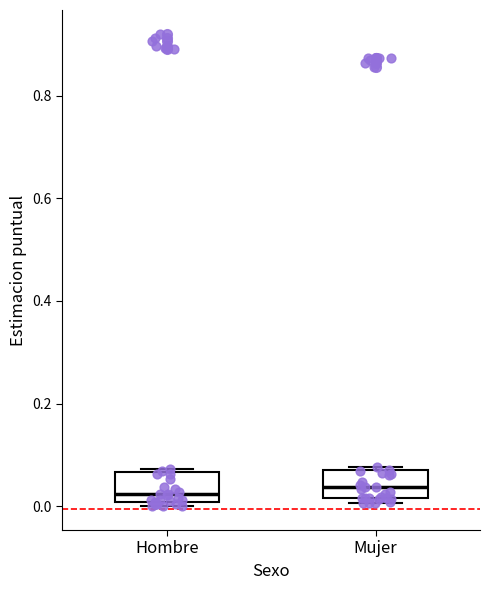

Where is the upper edge of the box for Hombre on the y-axis? The values are not printed on the chart, so give them approximately, as read against the axis.

0.06